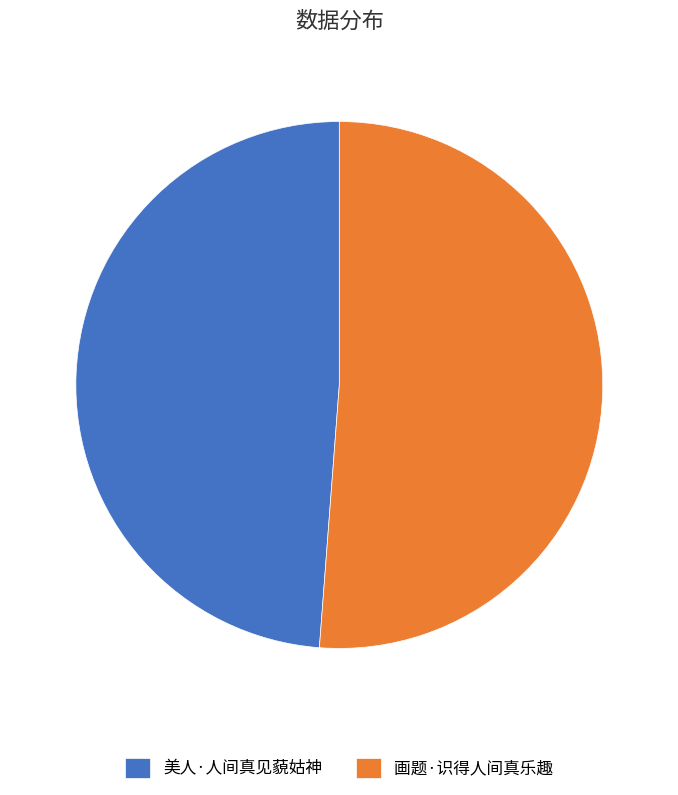

Rank the categories by value from highest to lowest.

画题·识得人间真乐趣, 美人·人间真见藐姑神